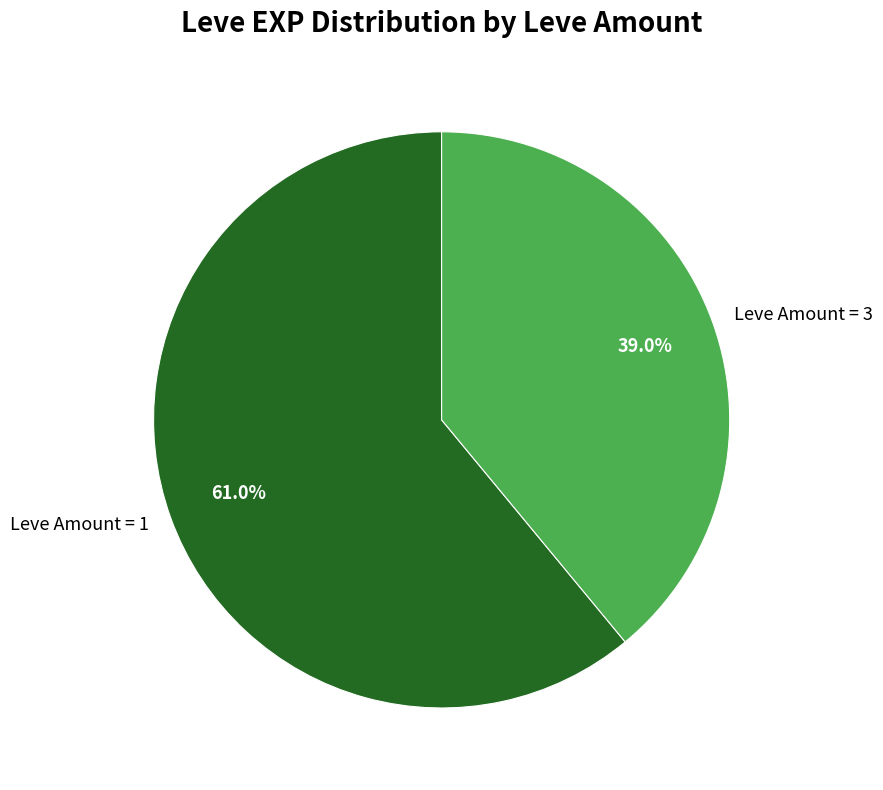

Rank the categories by value from highest to lowest.

Leve Amount = 1, Leve Amount = 3